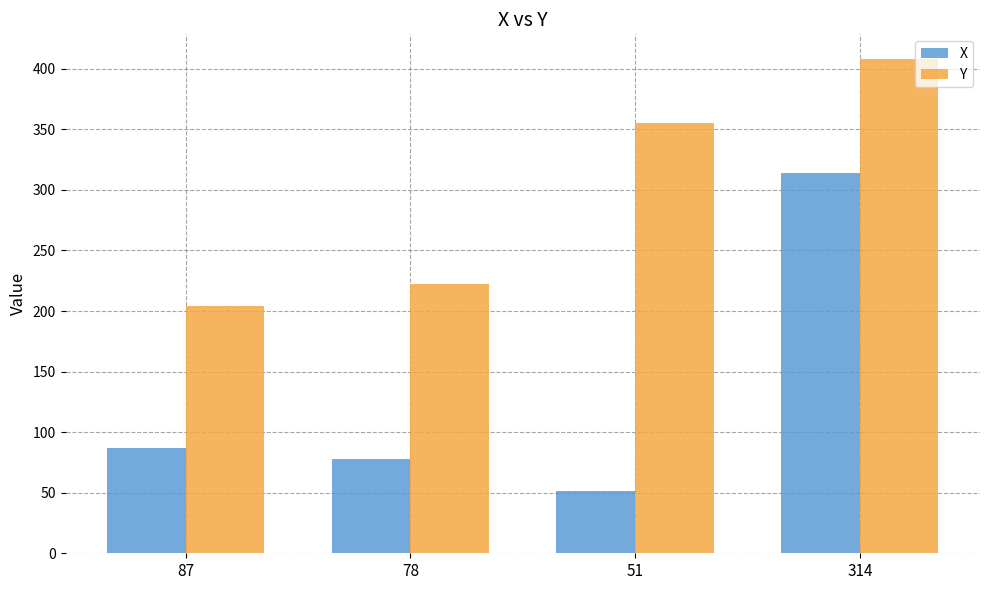

Is it true that X equals 90 at 314?

False